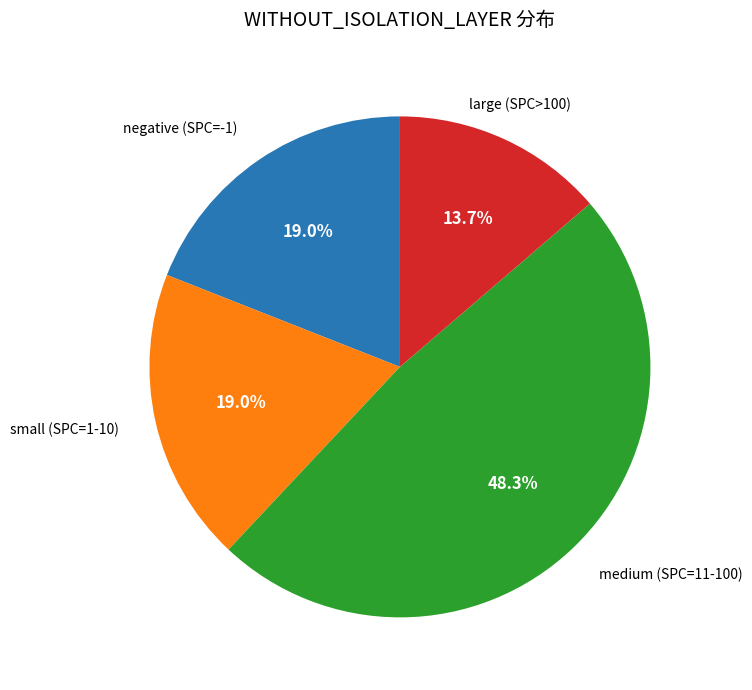

What is the largest slice in the pie chart?

medium (SPC=11-100)